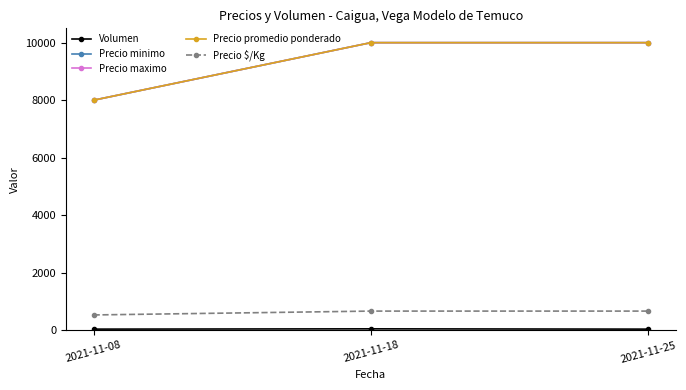

What is the total value across all series at 2021-11-08?

24573